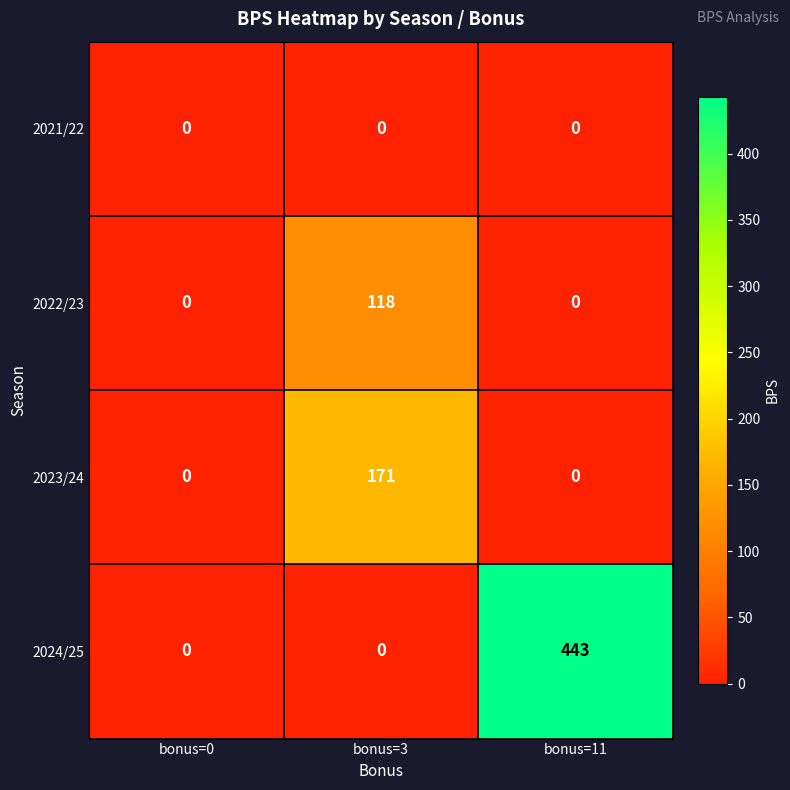

Which series changed the most between bonus=0 and bonus=3?

2023/24